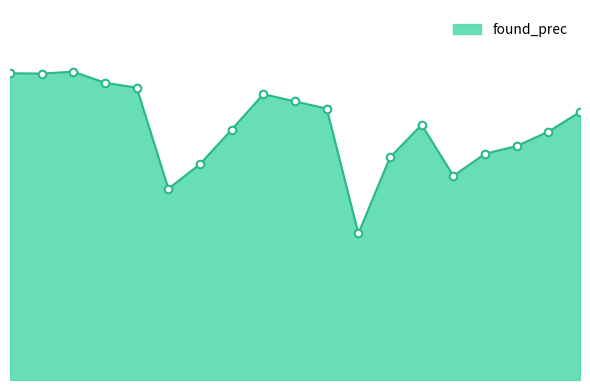

What is the change in value from 2 to 8?

-0.1